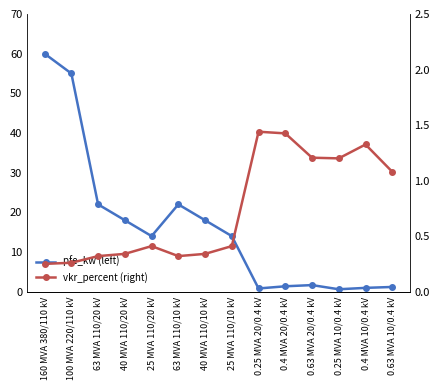

Does the chart have visible grid lines?

No